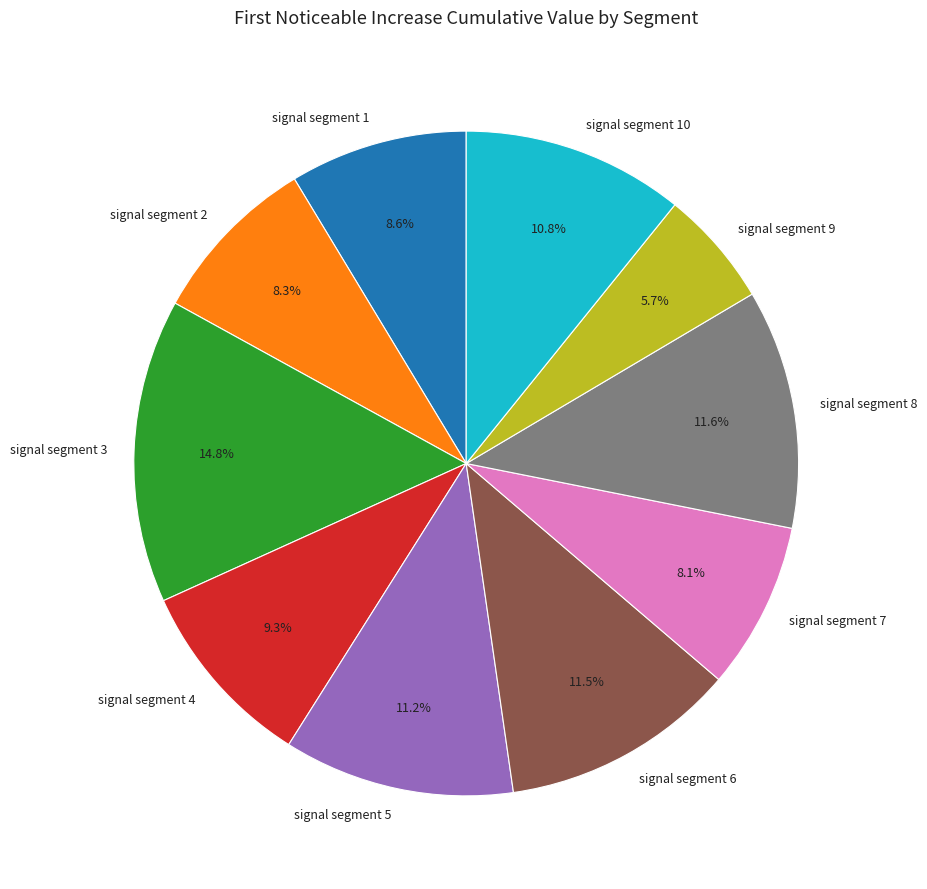

Is there a majority slice in this chart?

No